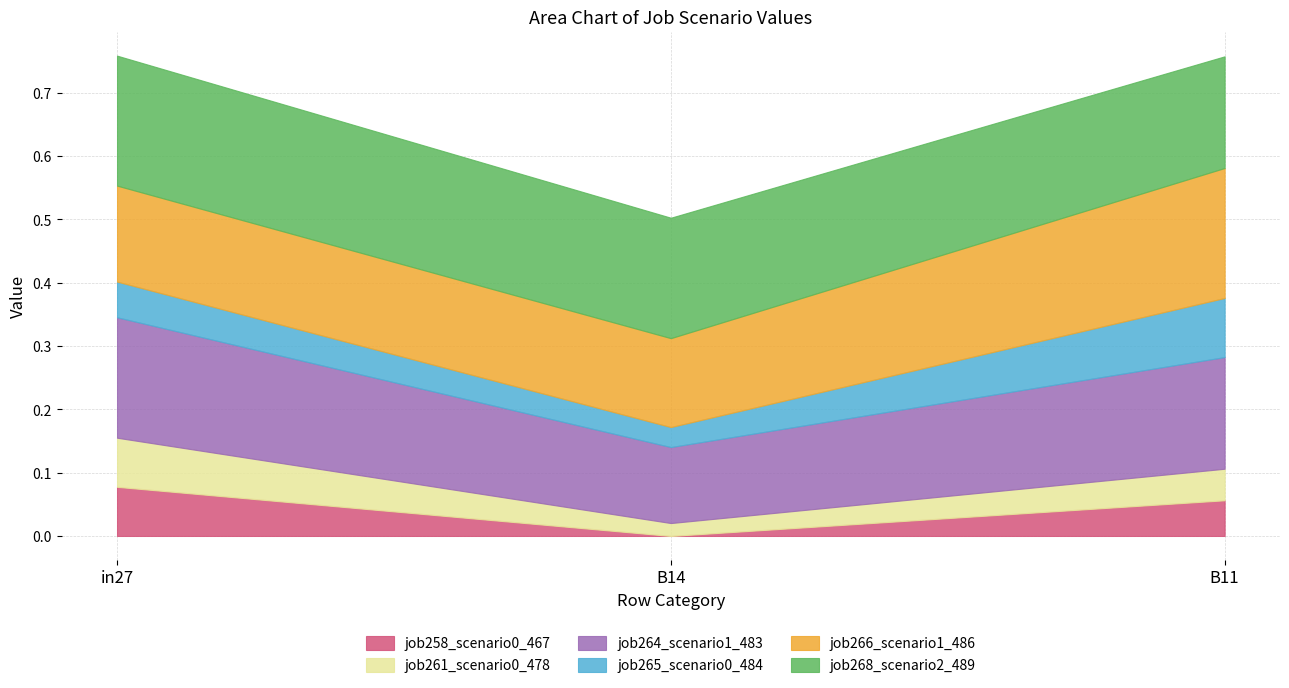

At which label is job261_scenario0_478 closest to 0?

B14